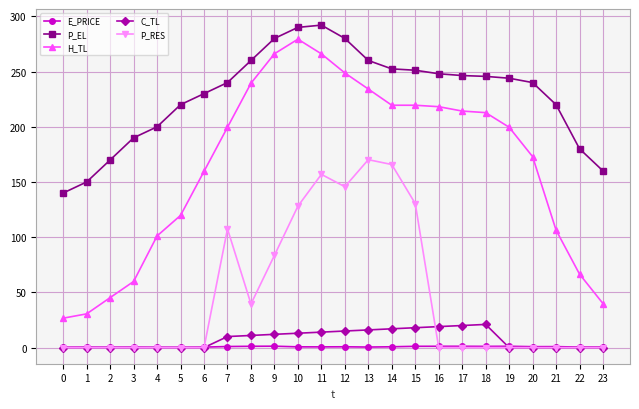

The P_RES series shows -84.0 at 0. True or false?

False